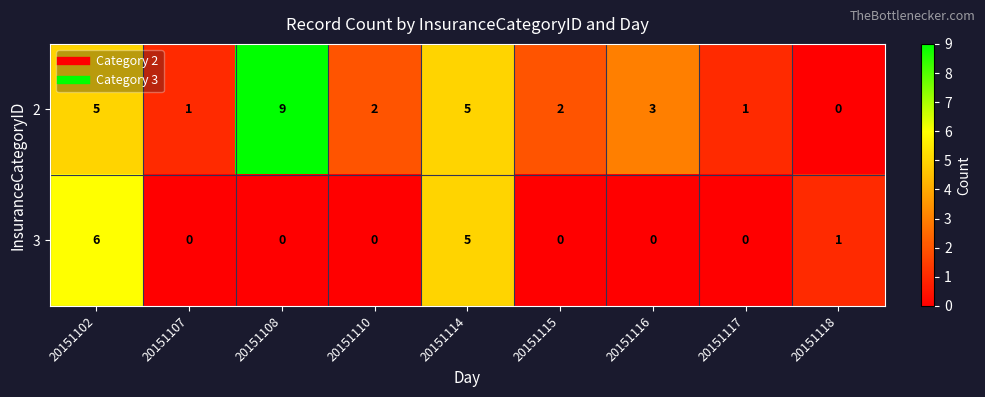

What is the total value across all series at 20151108?

9